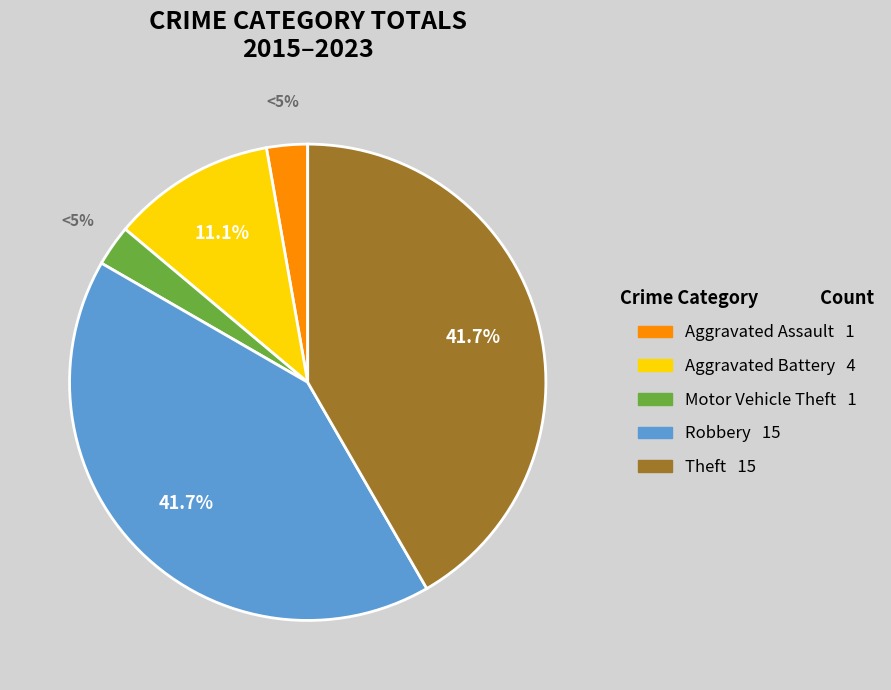

What percentage is the Aggravated Battery slice, to the nearest percent?

11%